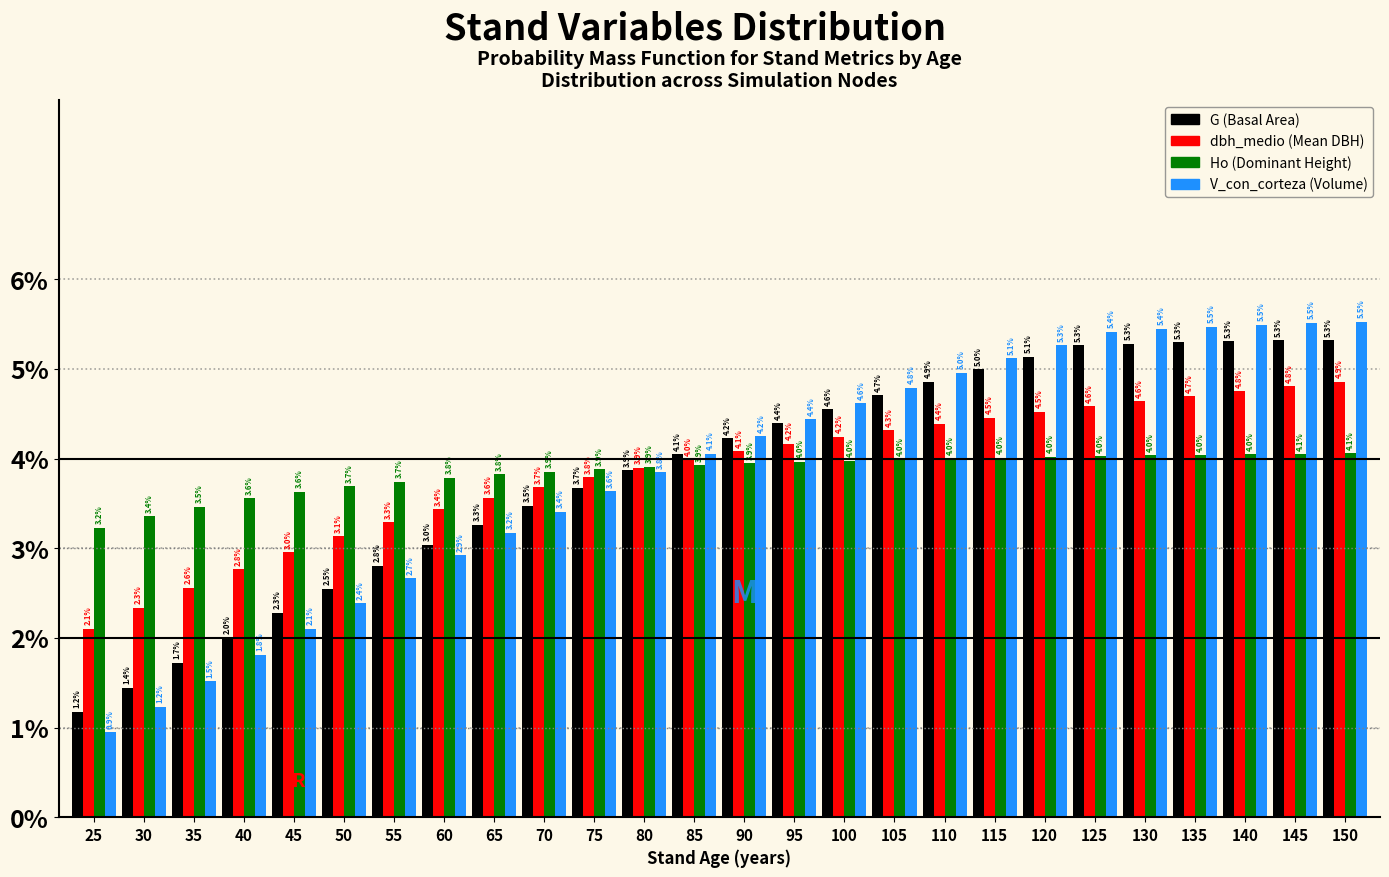

Reading right to left, what are all the values shown in this chart?

G (Basal Area): 150=5.3	145=5.3	140=5.3	135=5.3	130=5.3	125=5.3	120=5.1	115=5.0	110=4.9	105=4.7	100=4.6	95=4.4	90=4.2	85=4.1	80=3.9	75=3.7	70=3.5	65=3.3	60=3.0	55=2.8	50=2.5	45=2.3	40=2.0	35=1.7	30=1.4	25=1.2
dbh_medio (Mean DBH): 150=4.9	145=4.8	140=4.8	135=4.7	130=4.6	125=4.6	120=4.5	115=4.5	110=4.4	105=4.3	100=4.2	95=4.2	90=4.1	85=4.0	80=3.9	75=3.8	70=3.7	65=3.6	60=3.4	55=3.3	50=3.1	45=3.0	40=2.8	35=2.6	30=2.3	25=2.1
Ho (Dominant Height): 150=4.1	145=4.1	140=4.0	135=4.0	130=4.0	125=4.0	120=4.0	115=4.0	110=4.0	105=4.0	100=4.0	95=4.0	90=3.9	85=3.9	80=3.9	75=3.9	70=3.9	65=3.8	60=3.8	55=3.7	50=3.7	45=3.6	40=3.6	35=3.5	30=3.4	25=3.2
V_con_corteza (Volume): 150=5.5	145=5.5	140=5.5	135=5.5	130=5.4	125=5.4	120=5.3	115=5.1	110=5.0	105=4.8	100=4.6	95=4.4	90=4.2	85=4.1	80=3.8	75=3.6	70=3.4	65=3.2	60=2.9	55=2.7	50=2.4	45=2.1	40=1.8	35=1.5	30=1.2	25=0.9